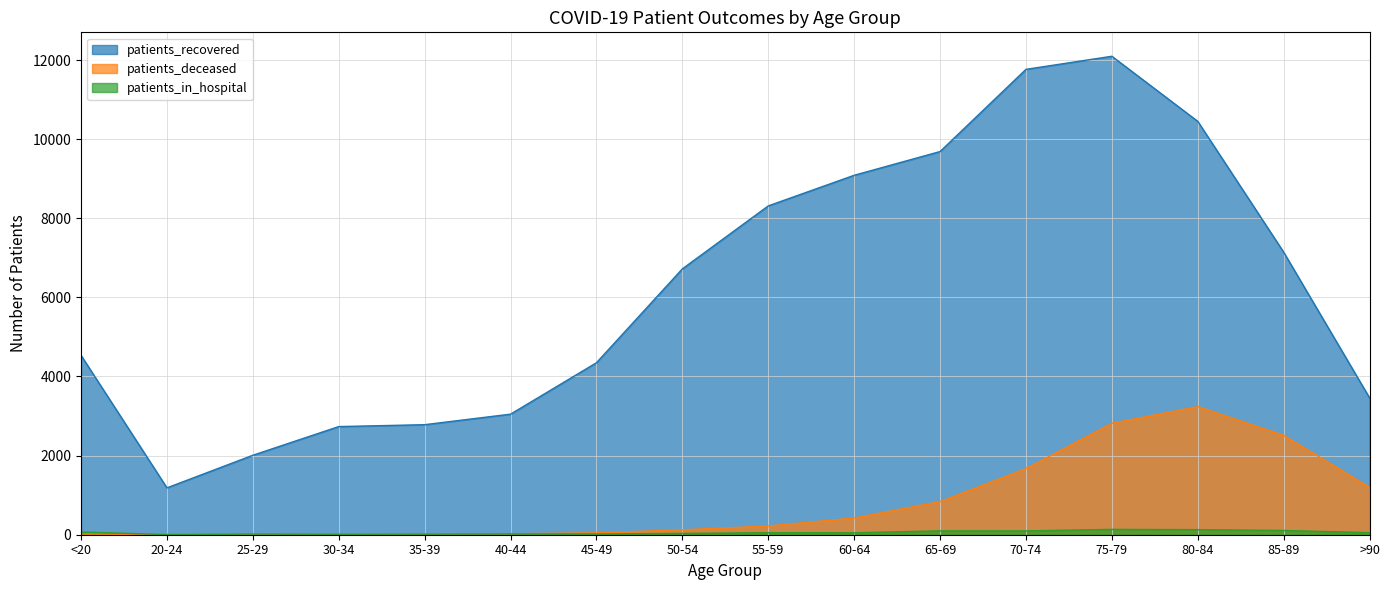

How many categories are shown in the chart?

16